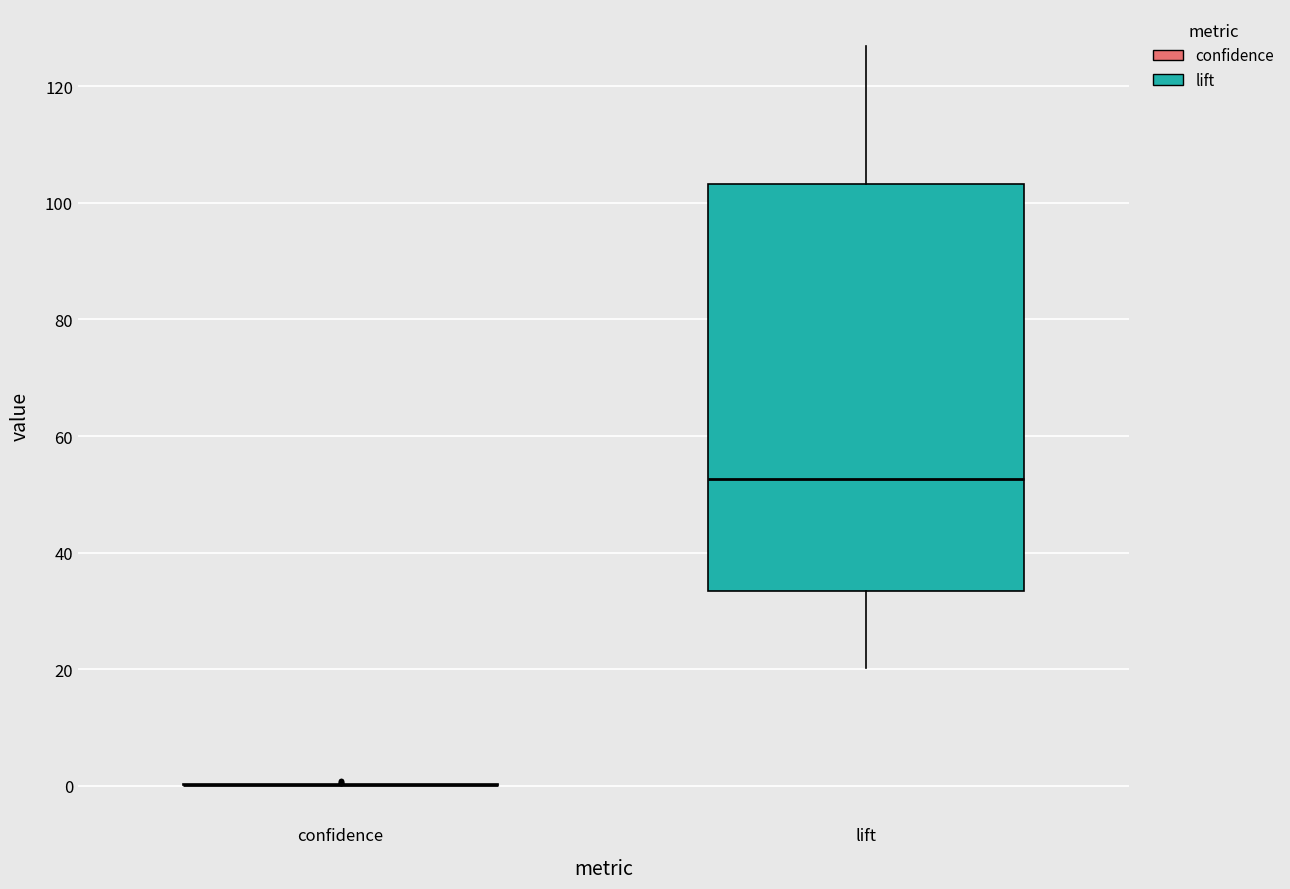

Which box is the tallest, from its lower edge to its upper edge?

lift